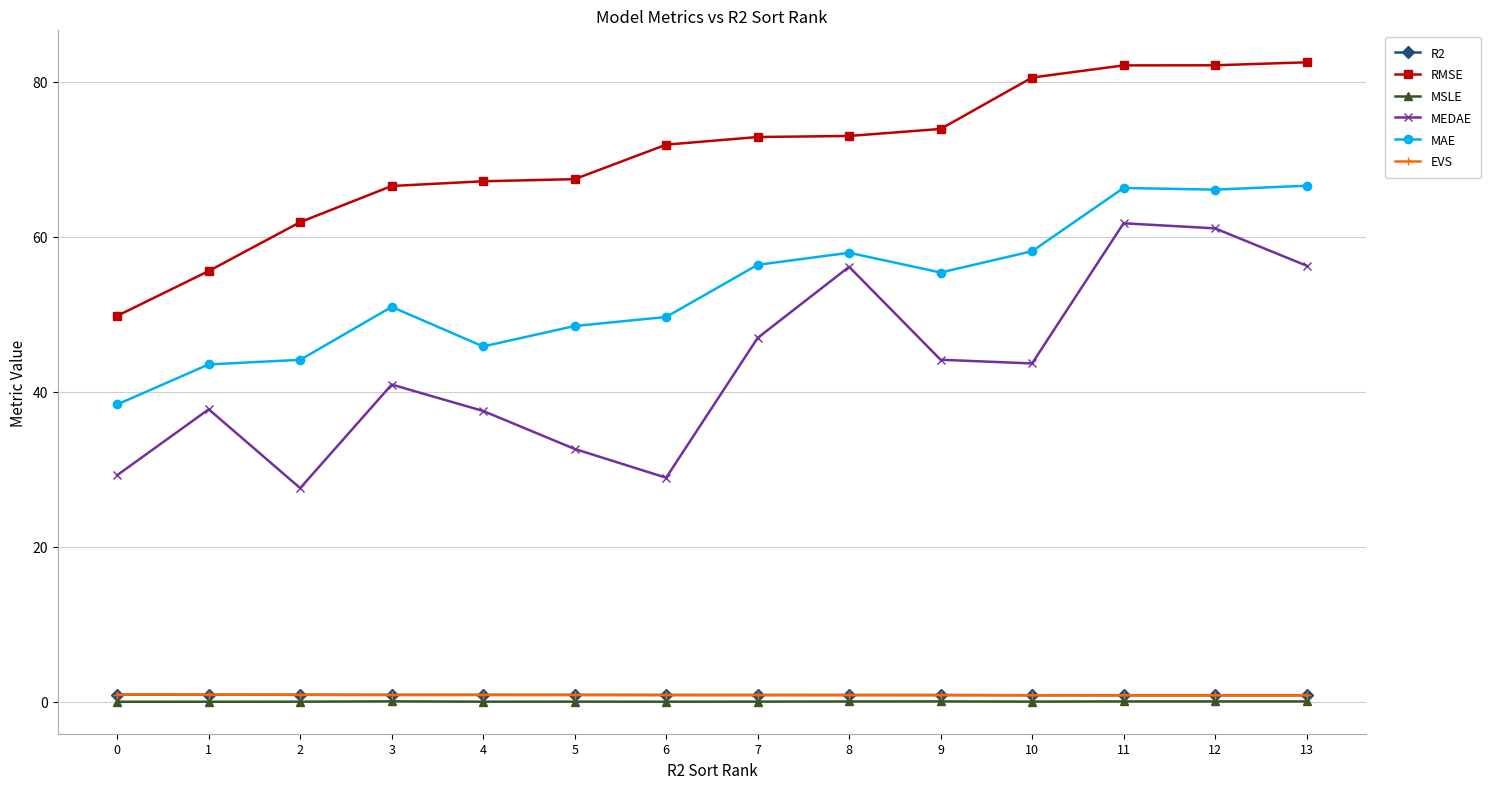

What is the total value across all series at 8?

188.9